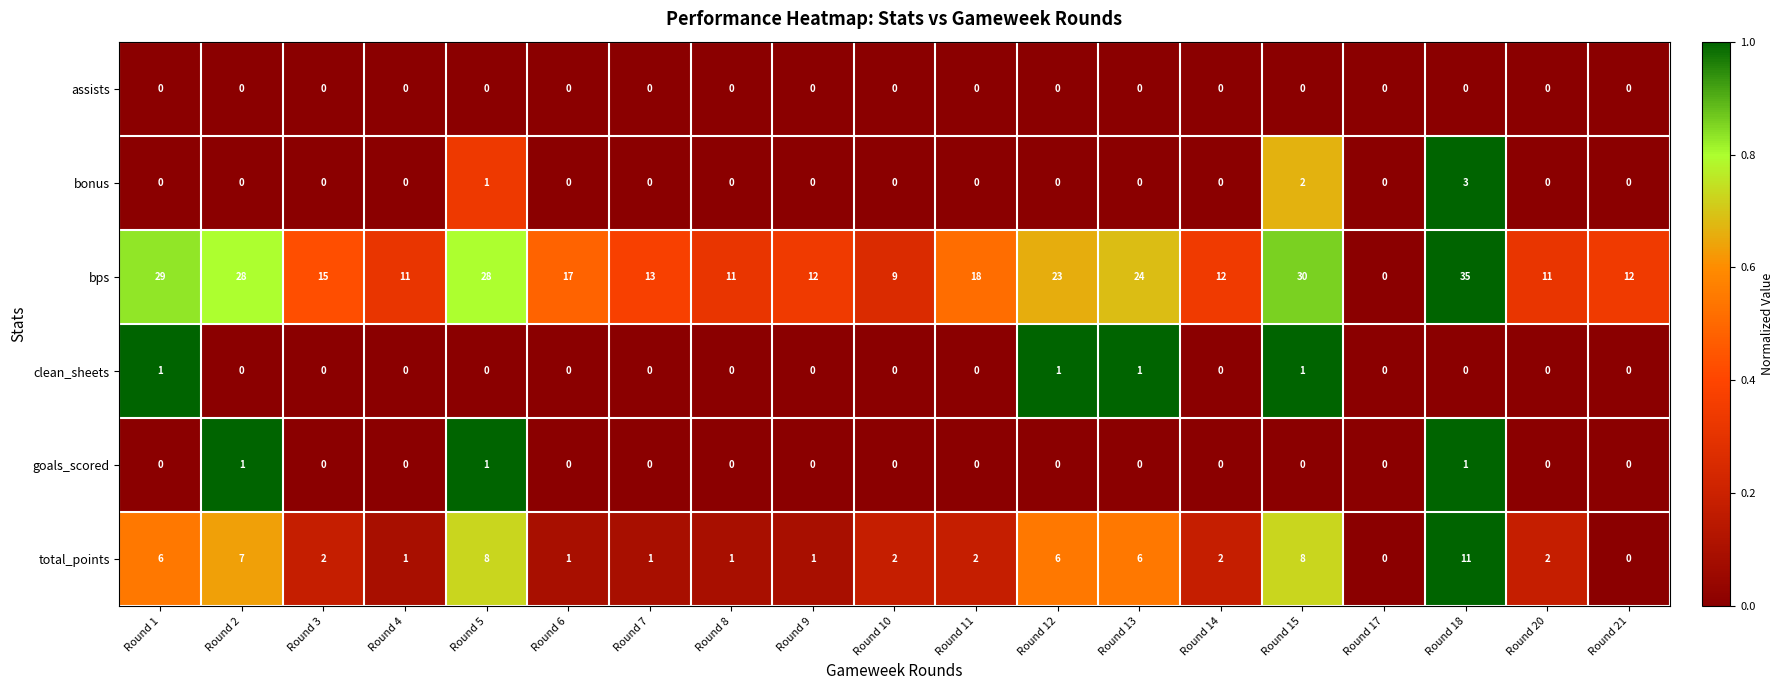

Which series changed the most between Round 7 and Round 13?

bps